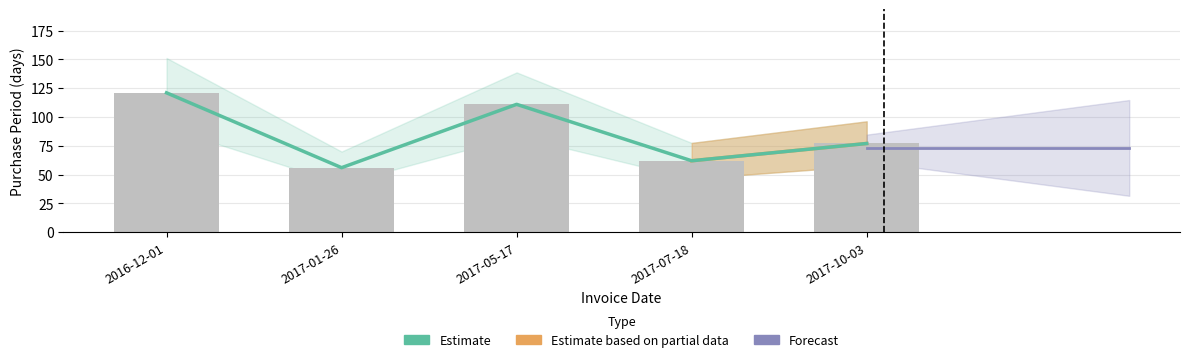

Read the value at 2017-10-03, to the nearest 10.

80